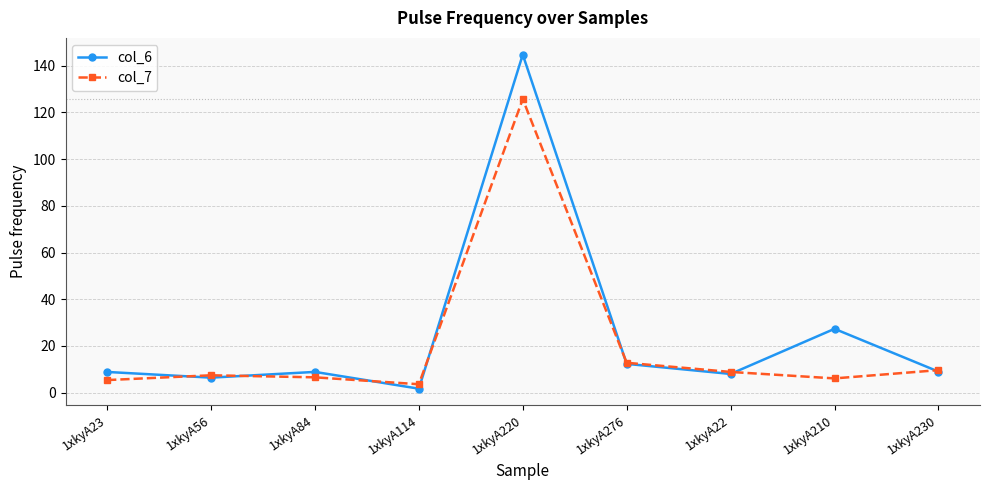

Rank the series by their maximum value, from lowest to highest.

col_7, col_6